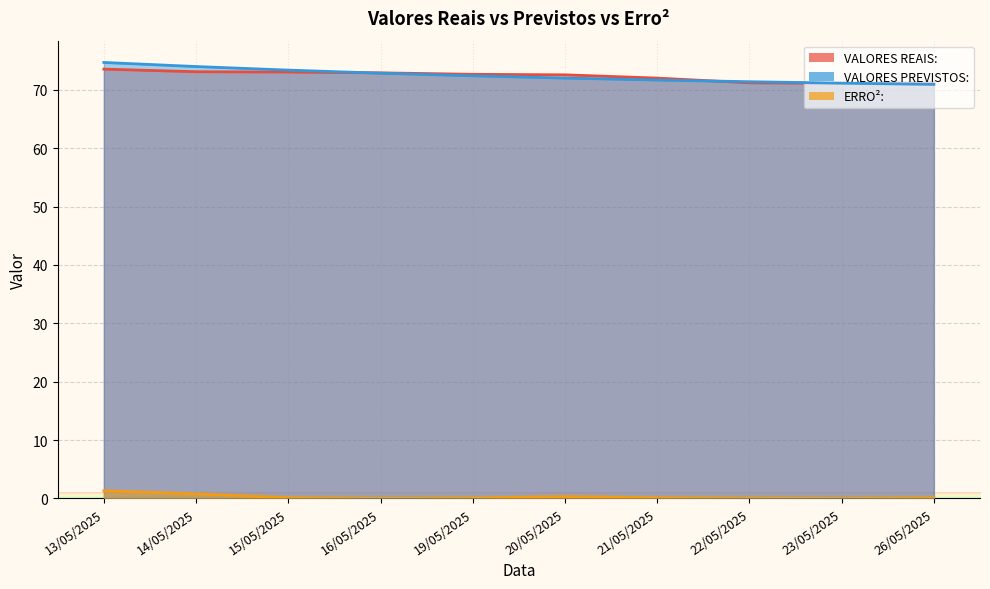

True or false: VALORES PREVISTOS: and ERRO²: intersect in this chart.

False